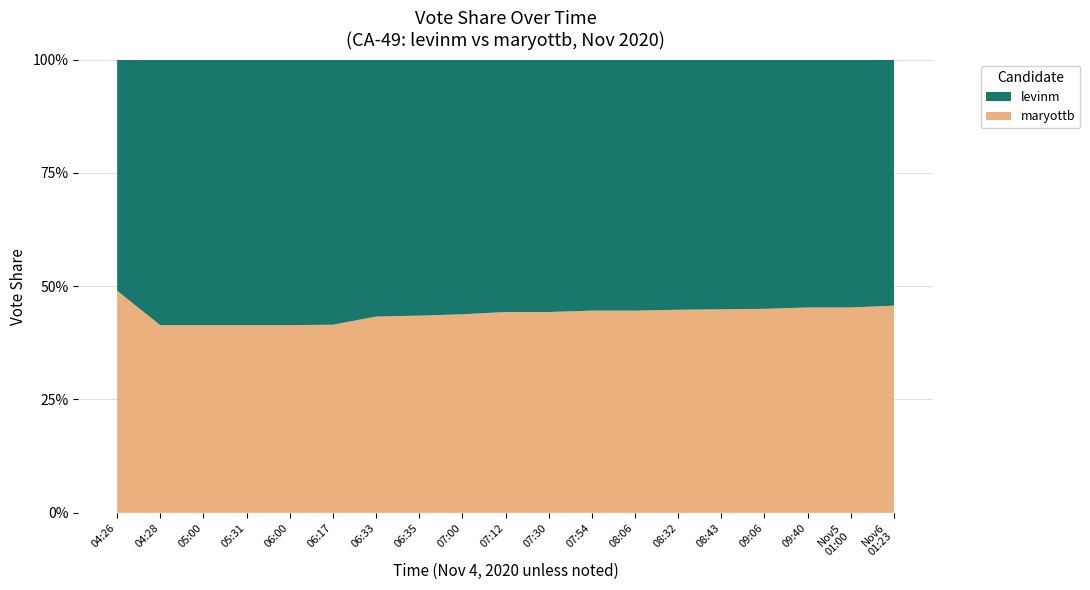

Reading right to left, list all the values displayed in this chart.

levinm: 0.5	0.5	0.5	0.6	0.6	0.6	0.6	0.6	0.6	0.6	0.6	0.6	0.6	0.6	0.6	0.6	0.6	0.6	0.5
maryottb: 0.5	0.5	0.5	0.5	0.4	0.4	0.4	0.4	0.4	0.4	0.4	0.4	0.4	0.4	0.4	0.4	0.4	0.4	0.5